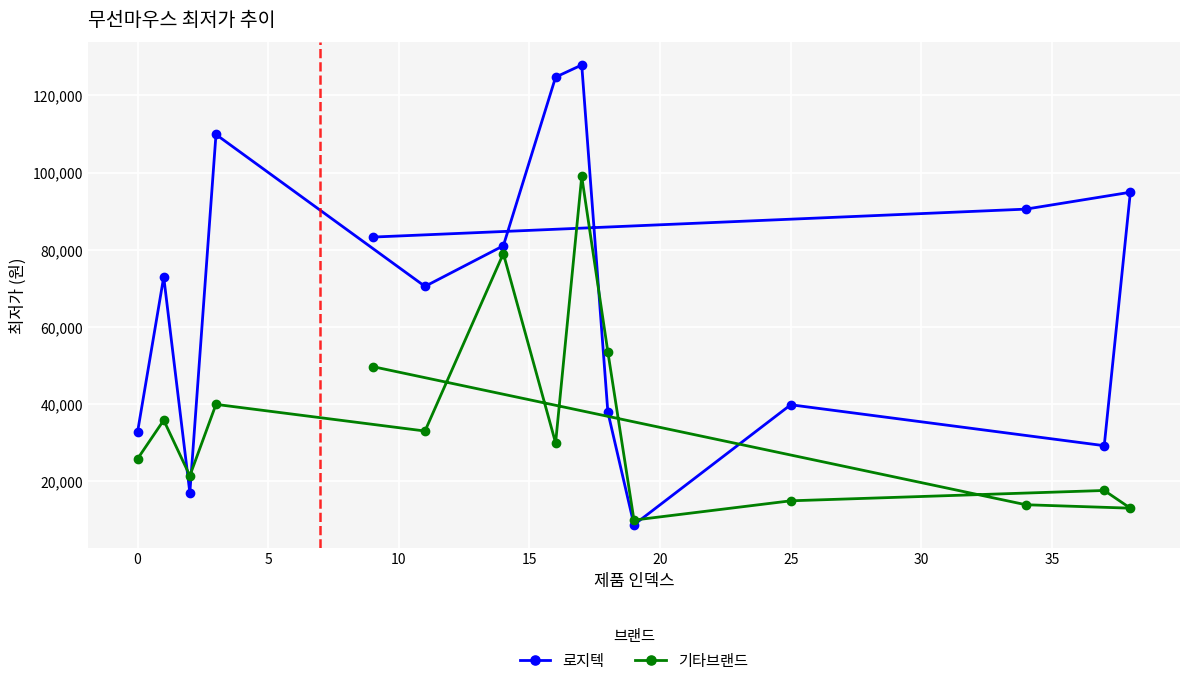

What is the maximum value for 기타브랜드?

99000